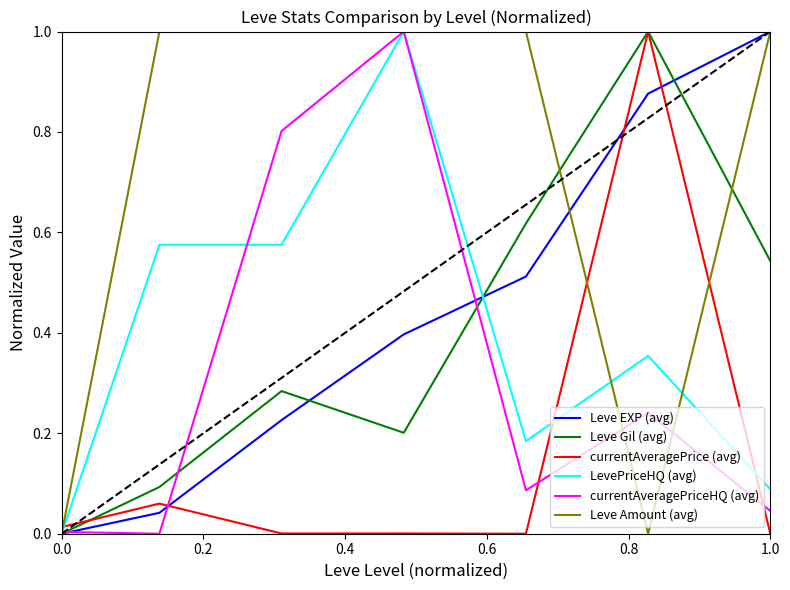

What is the greatest value displayed?

1.0